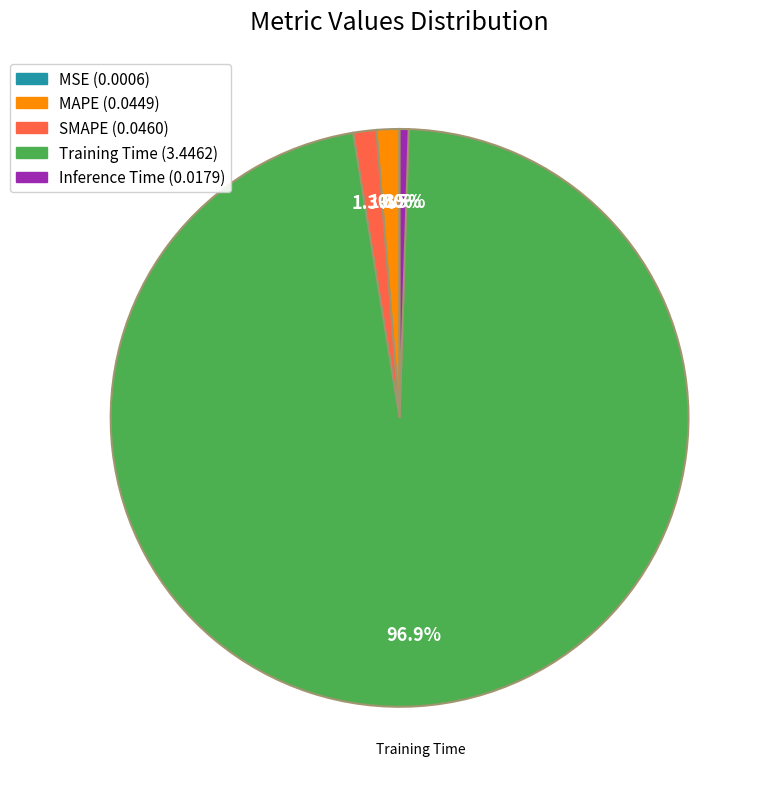

Is Training Time (3.4462) the majority of the pie?

Yes